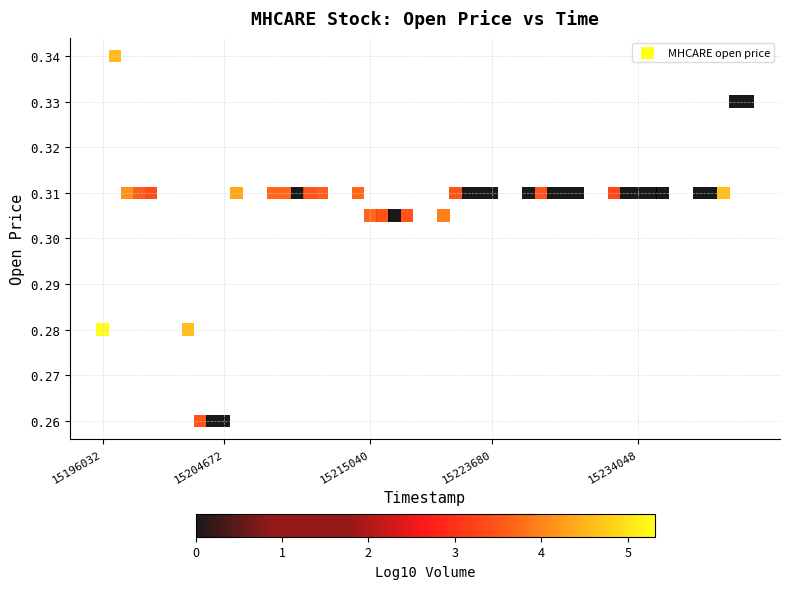

What is the range of X values (max minus min)?

4579200.0